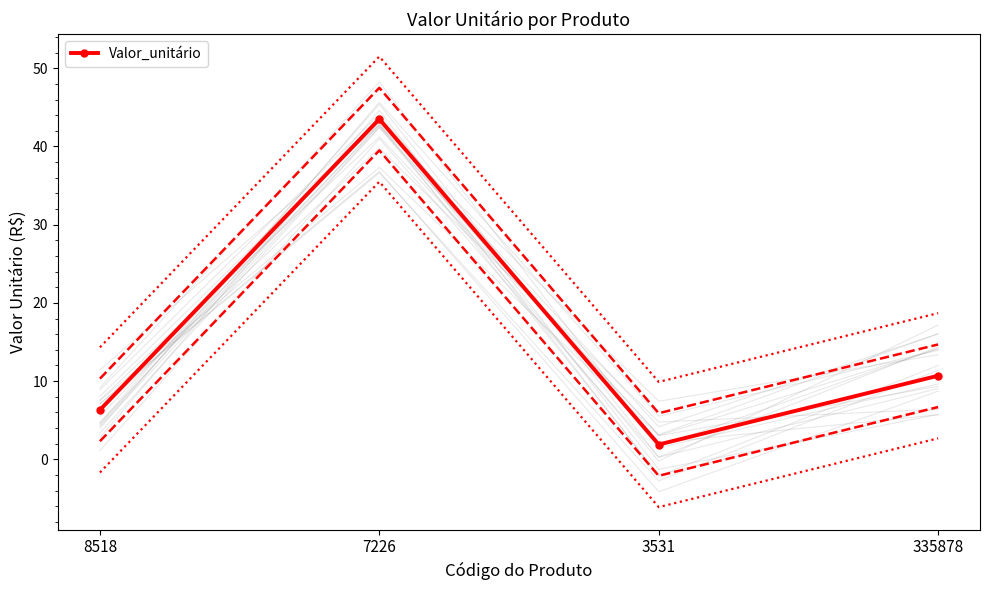

Where is the data nearest to the value 22?

335878